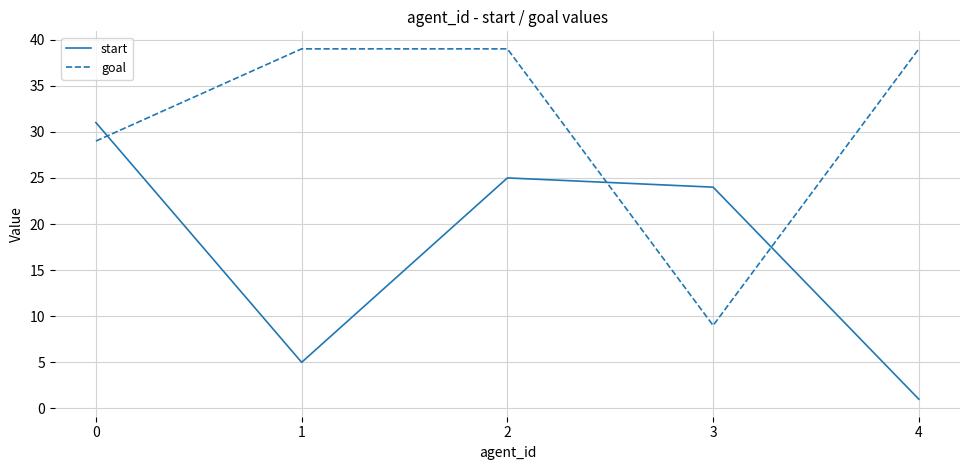

Where is the first local minimum for goal?

3